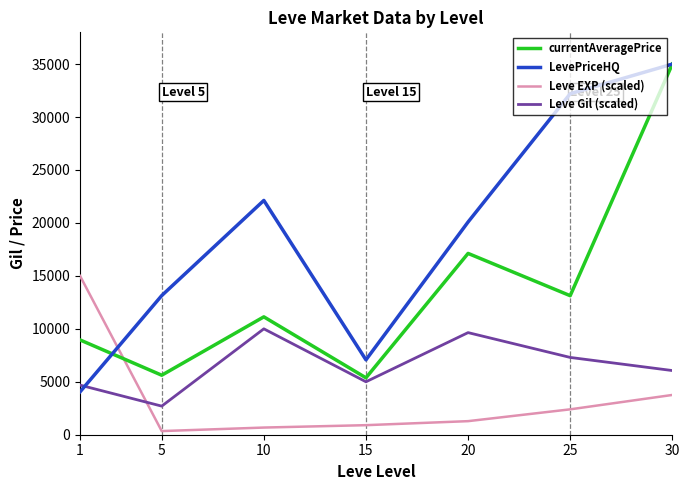

What is the maximum value shown in the chart?

35000.0